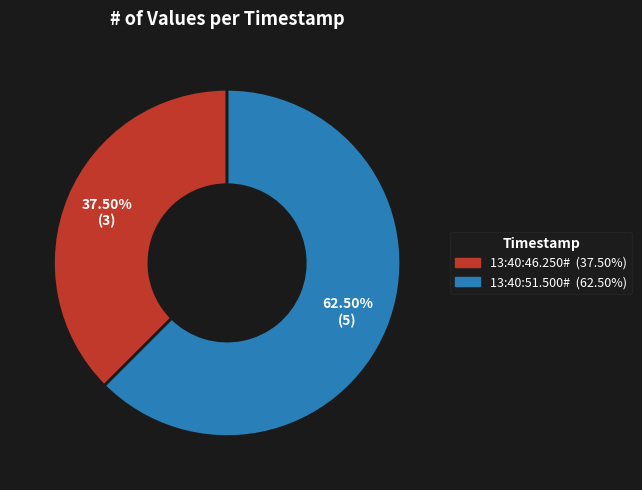

Which slice is the largest?

13:40:51.500#